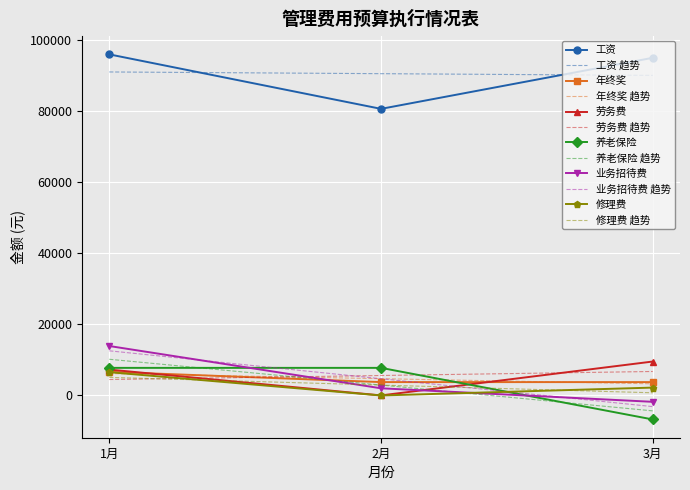

What is the minimum value shown in the chart?

-6758.1